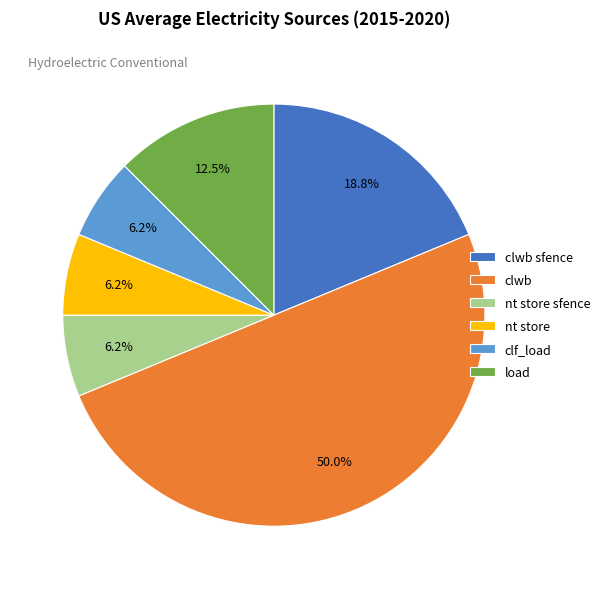

To the nearest percent, what portion does nt store sfence represent?

6%